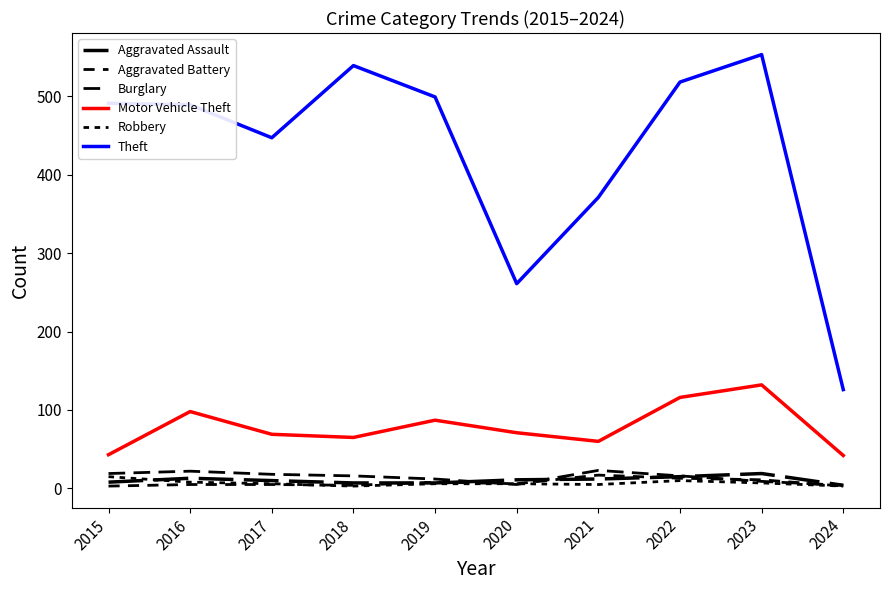

List the labels in order of Aggravated Assault value, smallest first.

2024, 2018, 2019, 2015, 2017, 2020, 2021, 2016, 2022, 2023